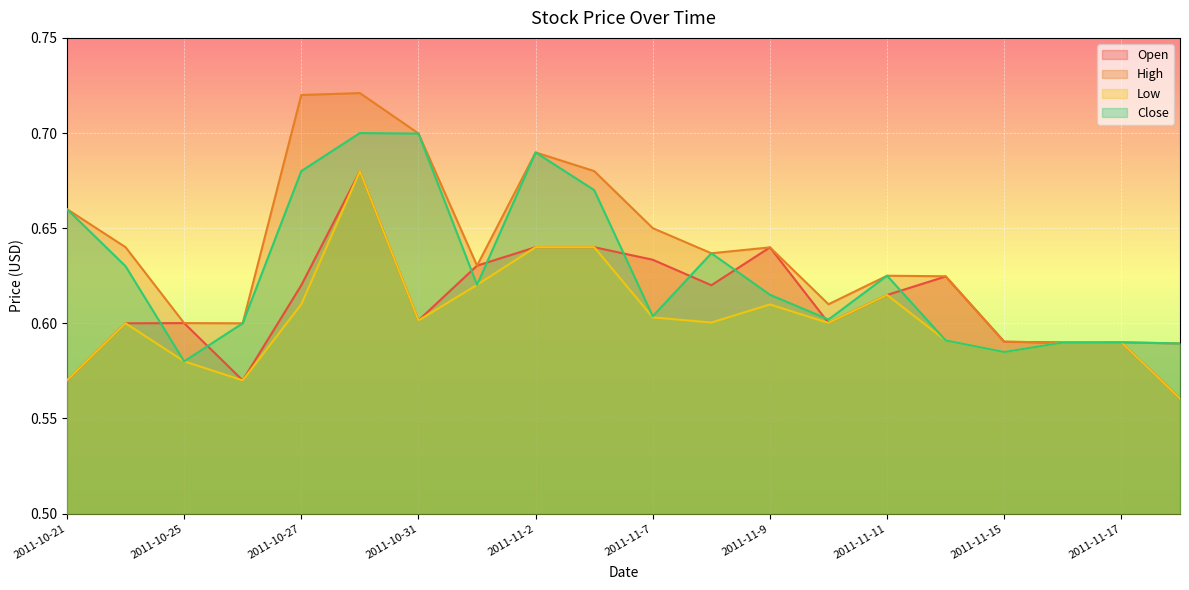

How many distinct data groups are displayed?

4